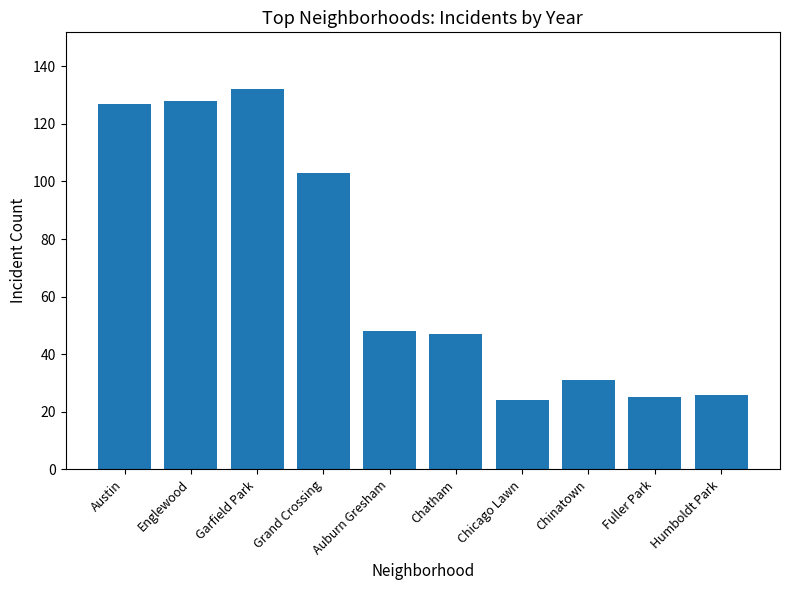

The chart shows a value of 28 at Englewood. True or false?

False